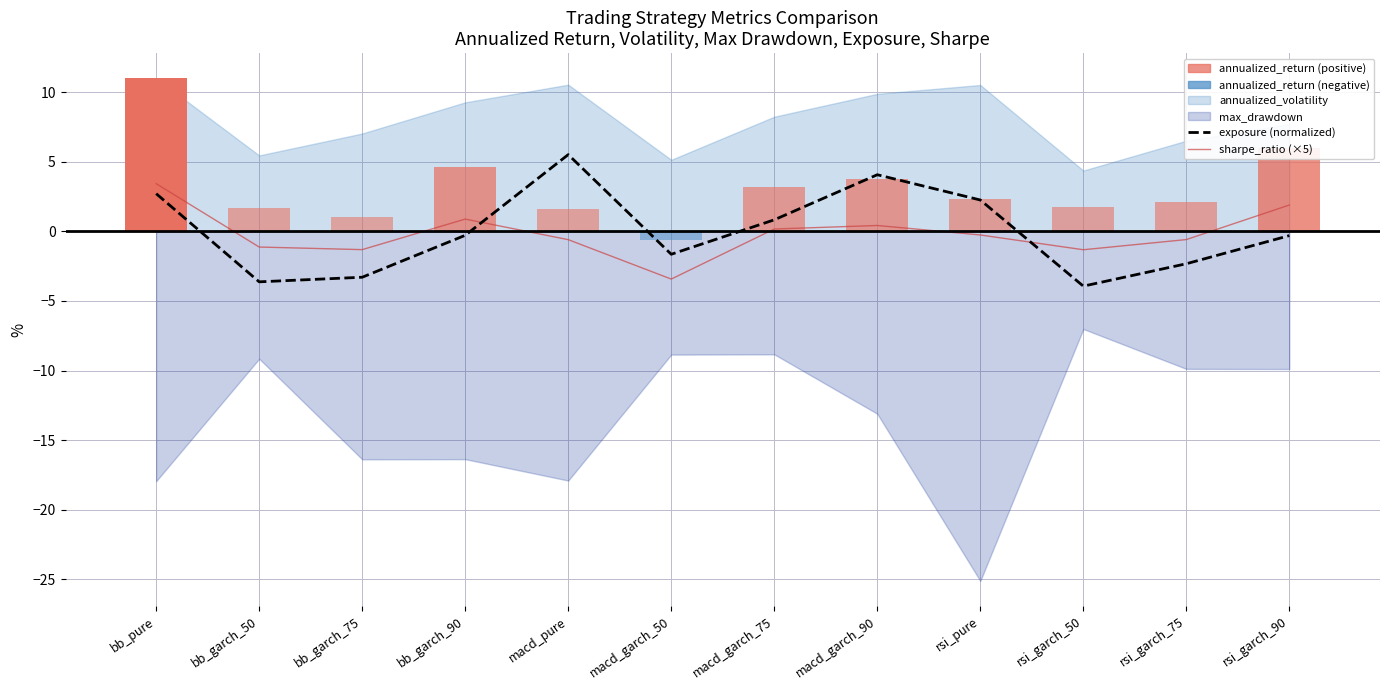

What is the value of the sharpe_ratio (×5) bar at the 10th from the left?

-1.3